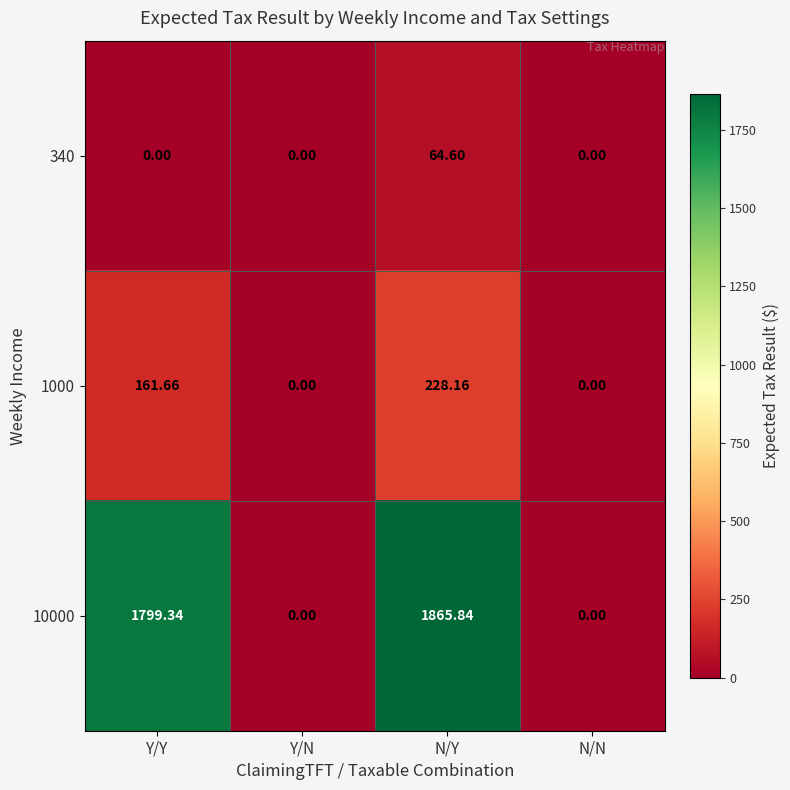

Which category has the highest value across all series?

N/Y